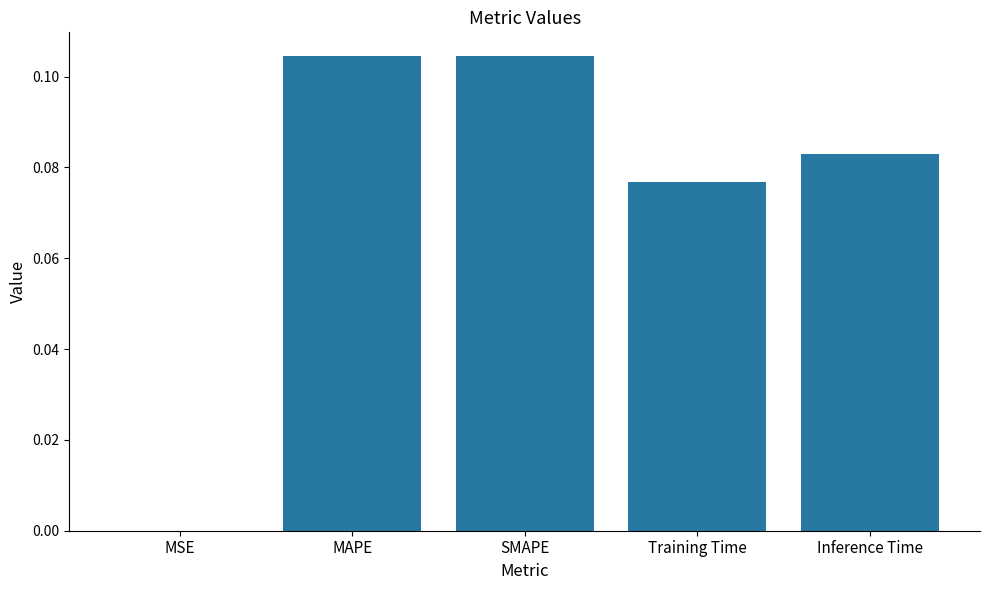

The chart shows a value of 0.0 at MSE. True or false?

True